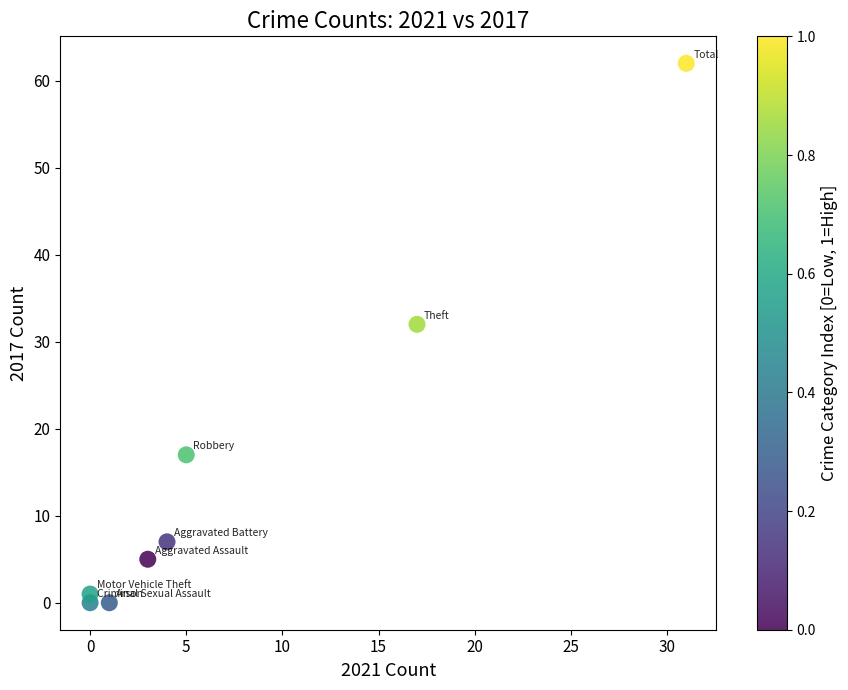

What Y value in the scatter plot is closest to 31?

32